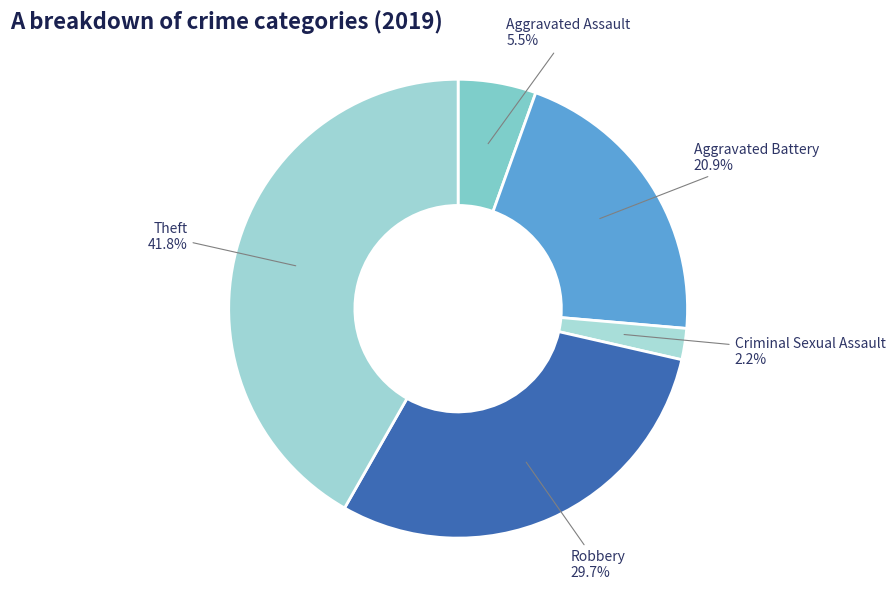

How many segments does this pie chart have?

5